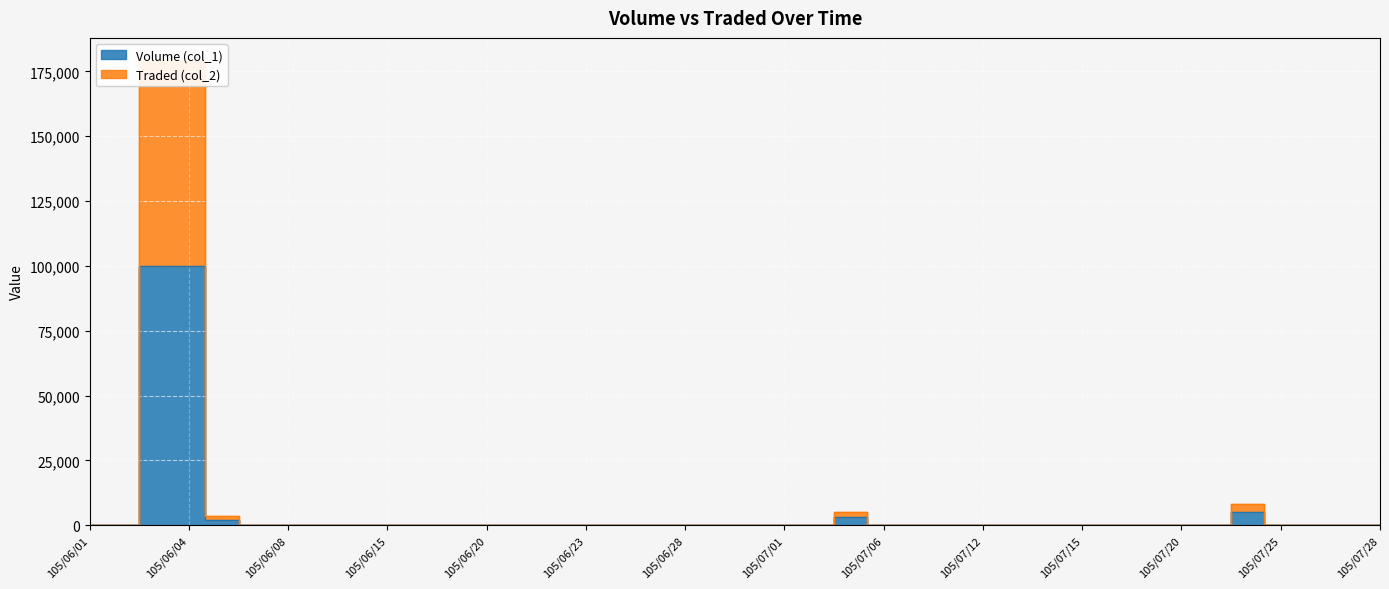

What is the maximum value shown in the chart?

179000